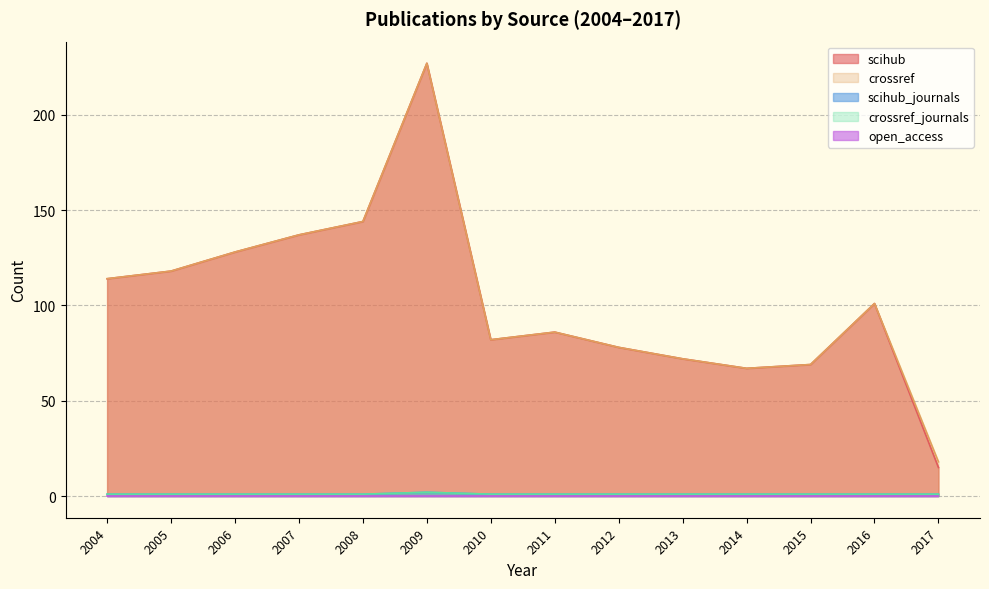

True or false: crossref_journals and scihub_journals cross at least once.

False